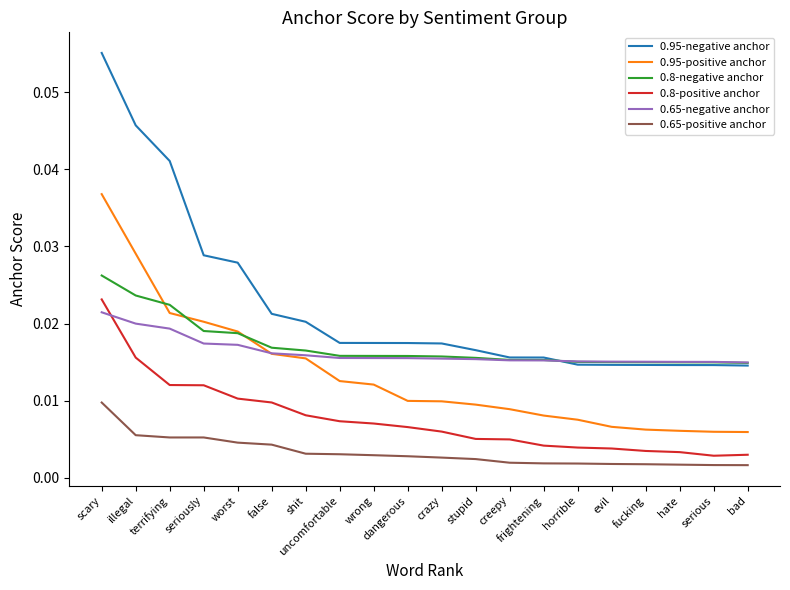

Which category has the highest value in the 0.65-negative anchor series?

scary